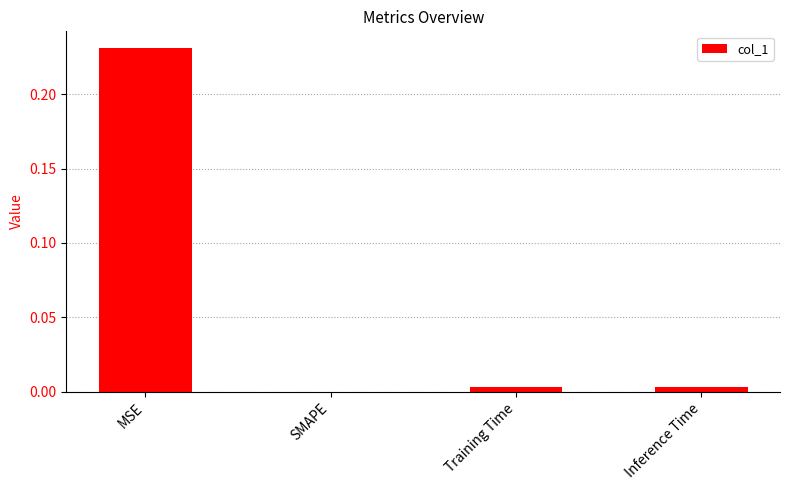

Which category has the highest value across all series?

MSE